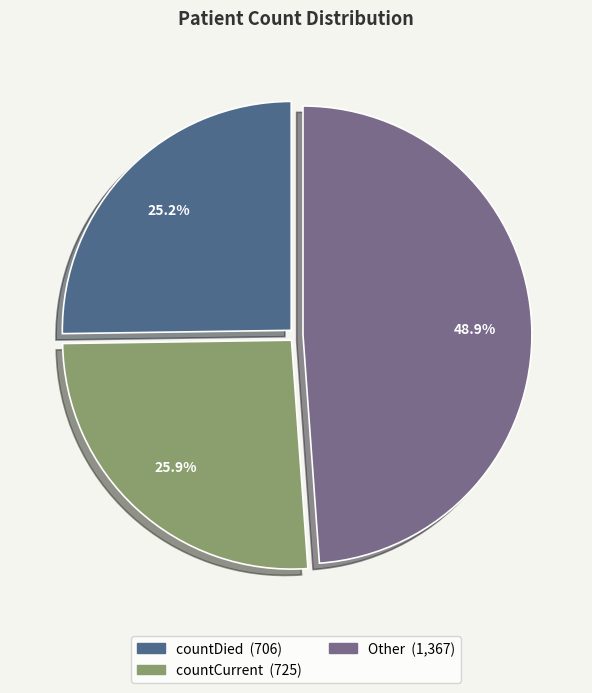

Is there any slice that represents more than half of the pie?

No